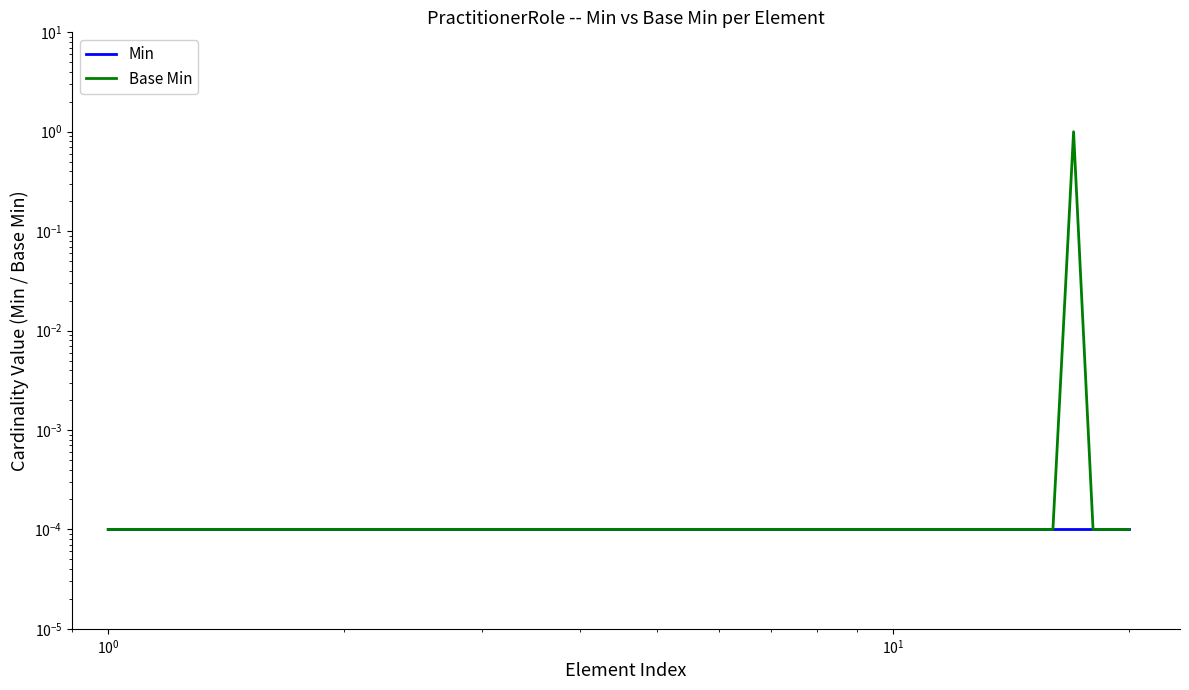

True or false: Min has a value of 0.0 at 14.

False